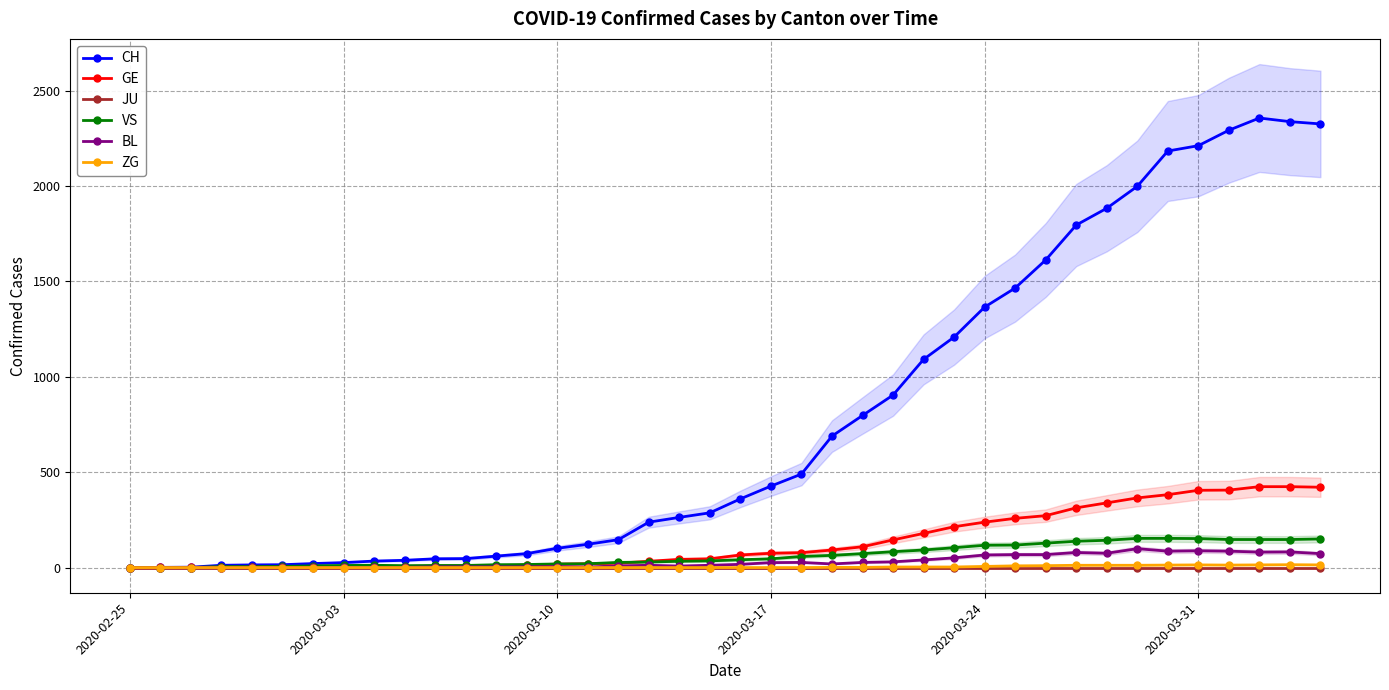

At which label does BL reach its minimum?

2020-02-25